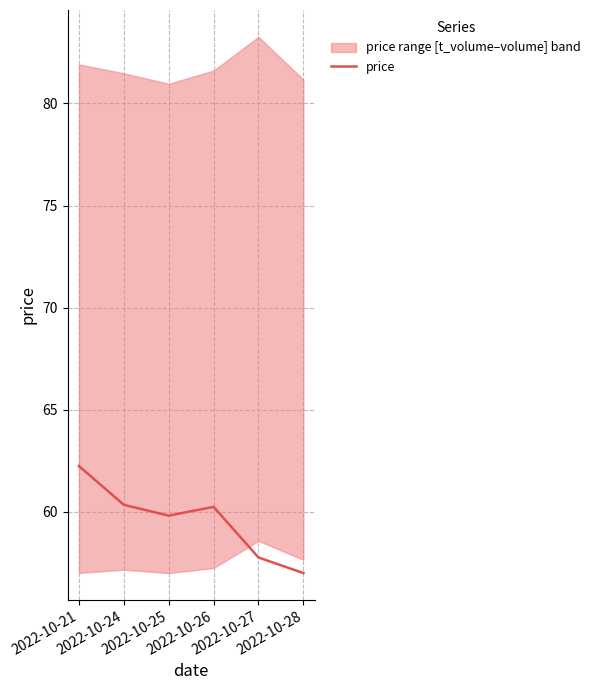

How many points are lower than both their immediate neighbors (excluding endpoints)?

1